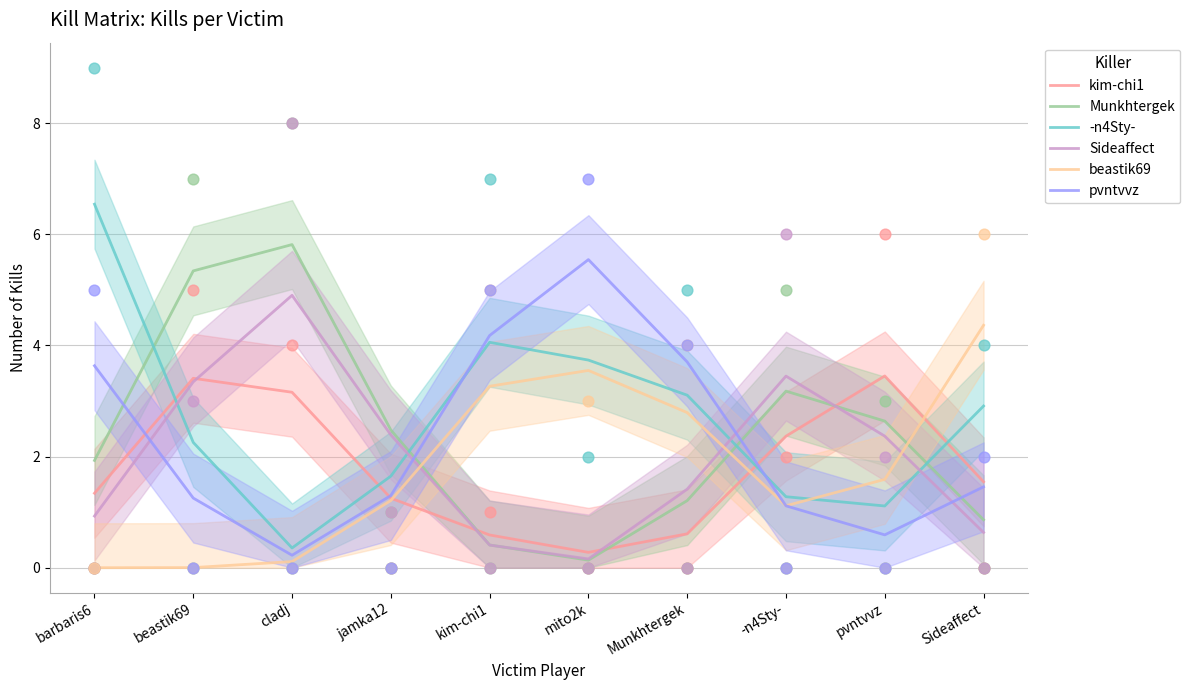

Which series reaches the minimum Y coordinate?

beastik69